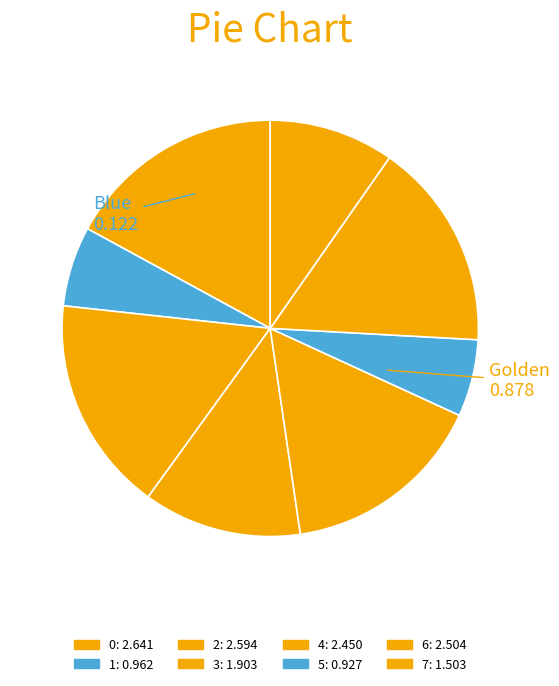

To the nearest percent, what is the difference between the 6 and 1 slice percentages?

10%